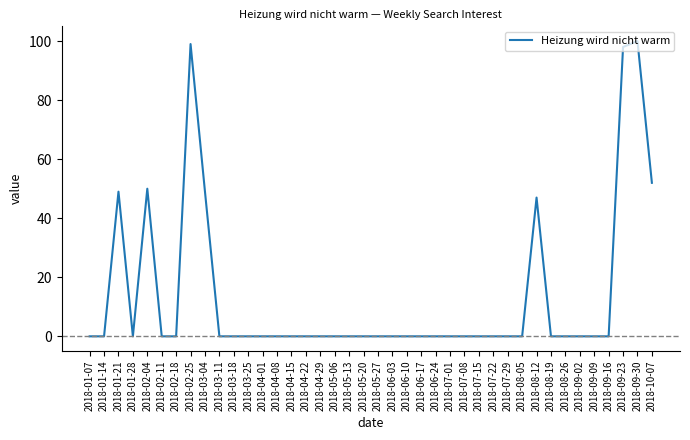

What position from the right is 2018-06-24?

16